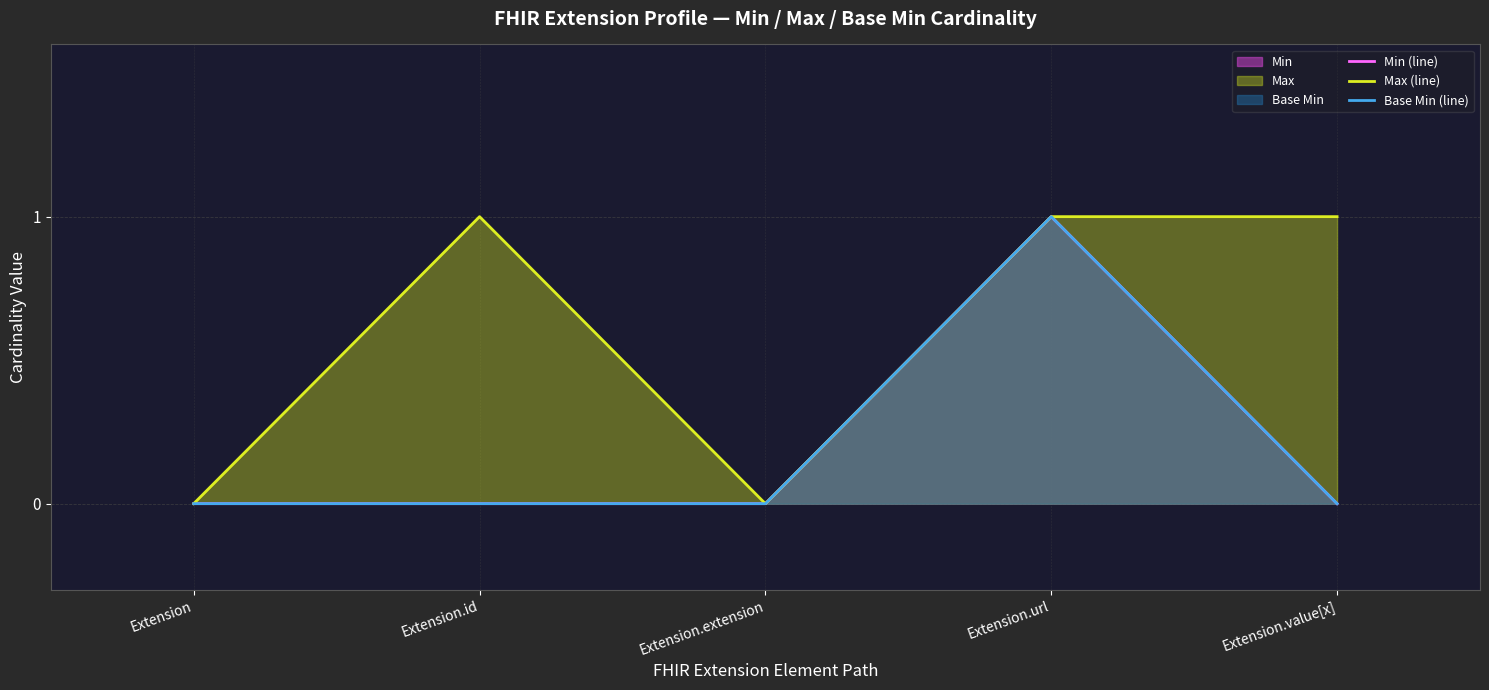

At which category does Max (line) reach its first local valley?

Extension.extension